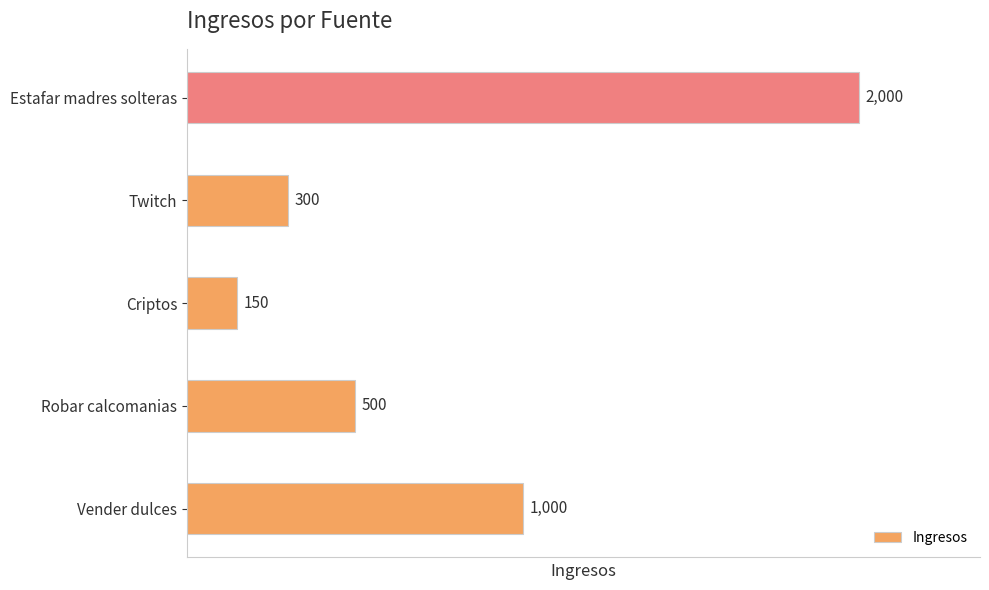

How many data points are less than 500?

2